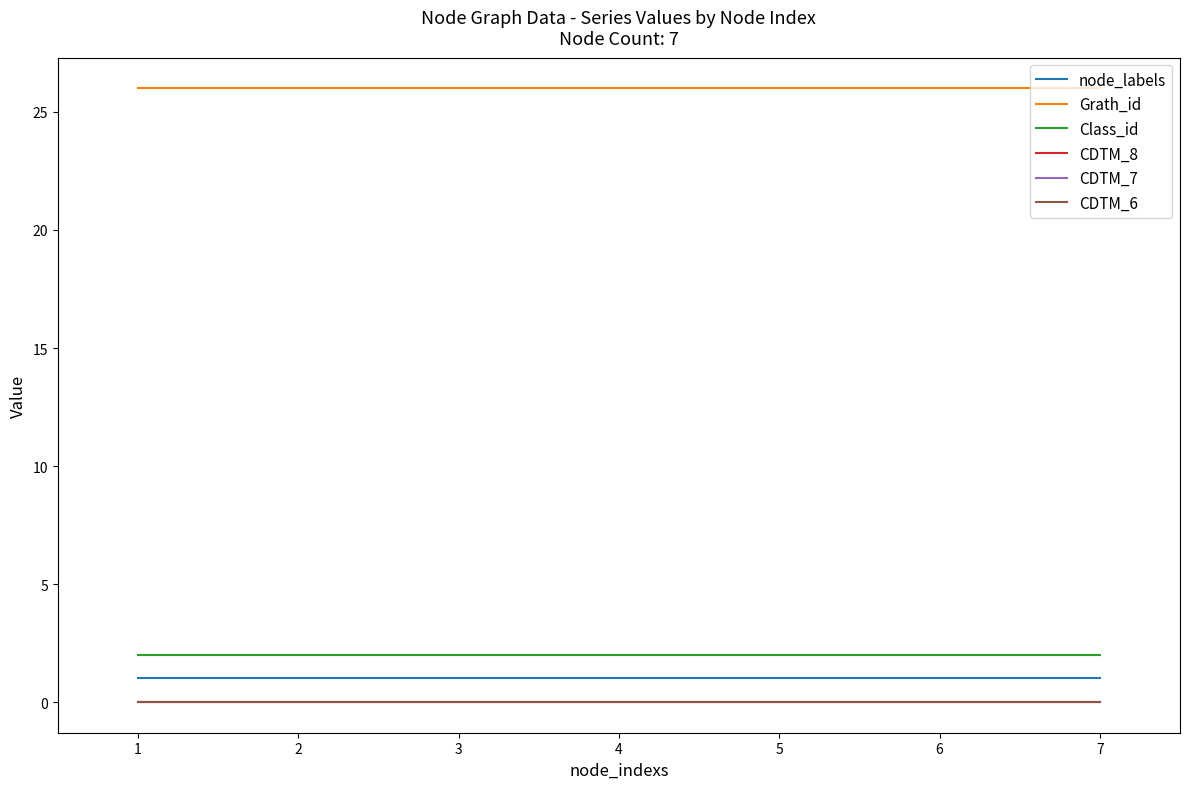

Does the chart have visible grid lines?

No